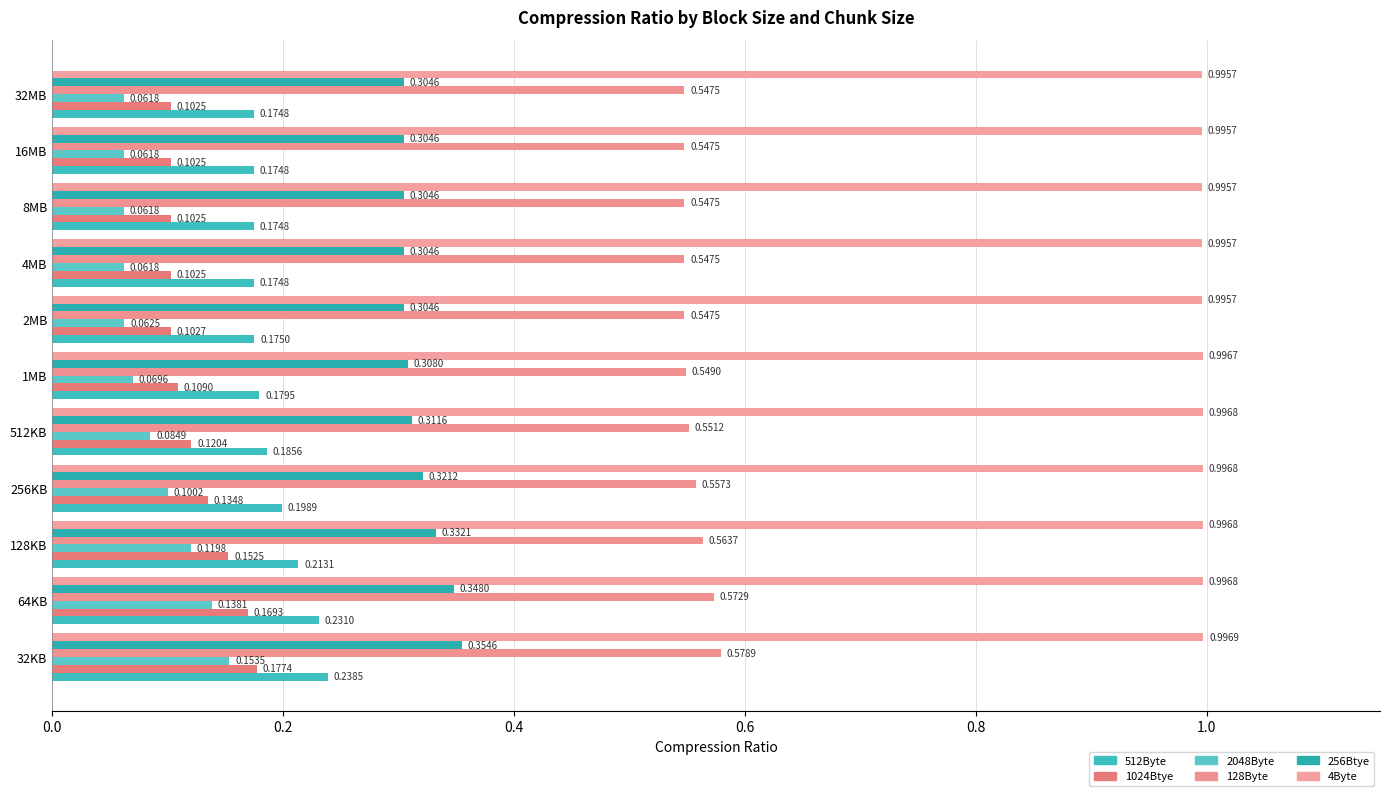

How many data points does each series have?

11